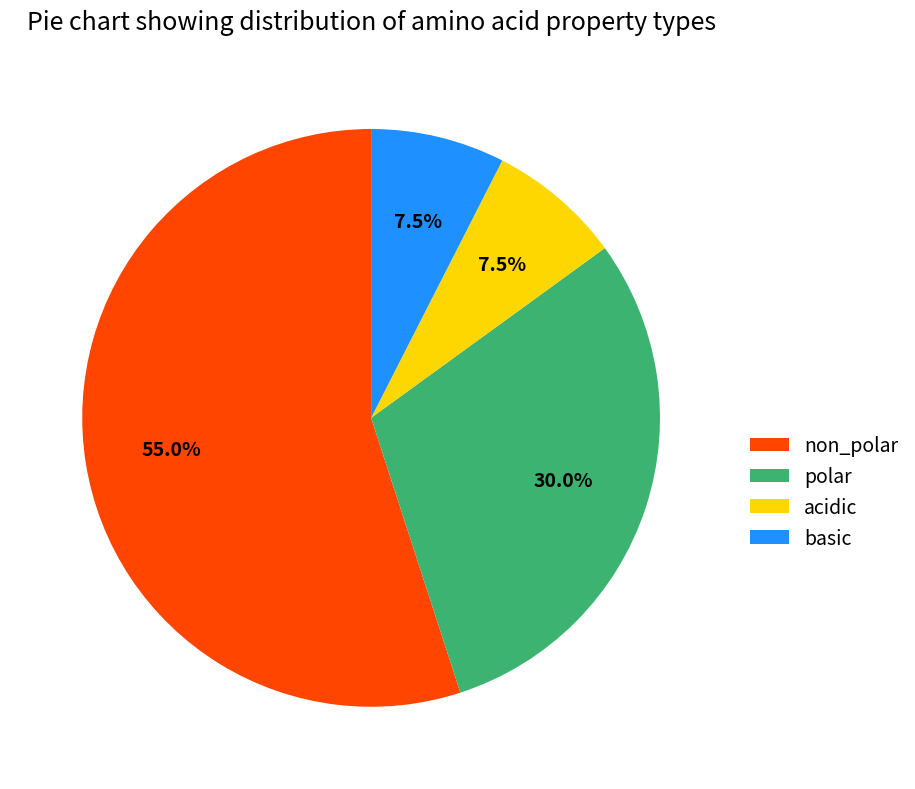

Is acidic the majority of the pie?

No